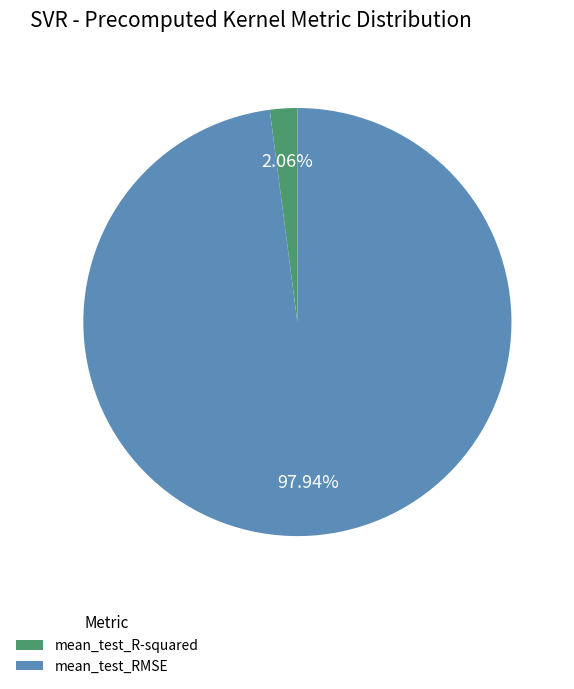

To the nearest percent, what portion does mean_test_RMSE represent?

98%